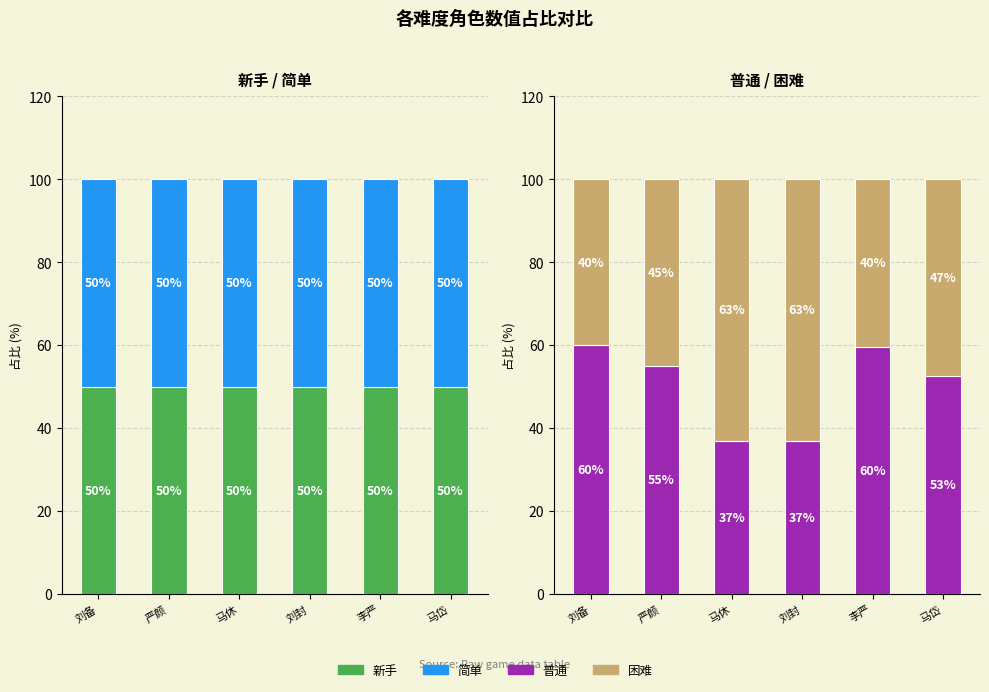

How many bars are there in total?

24